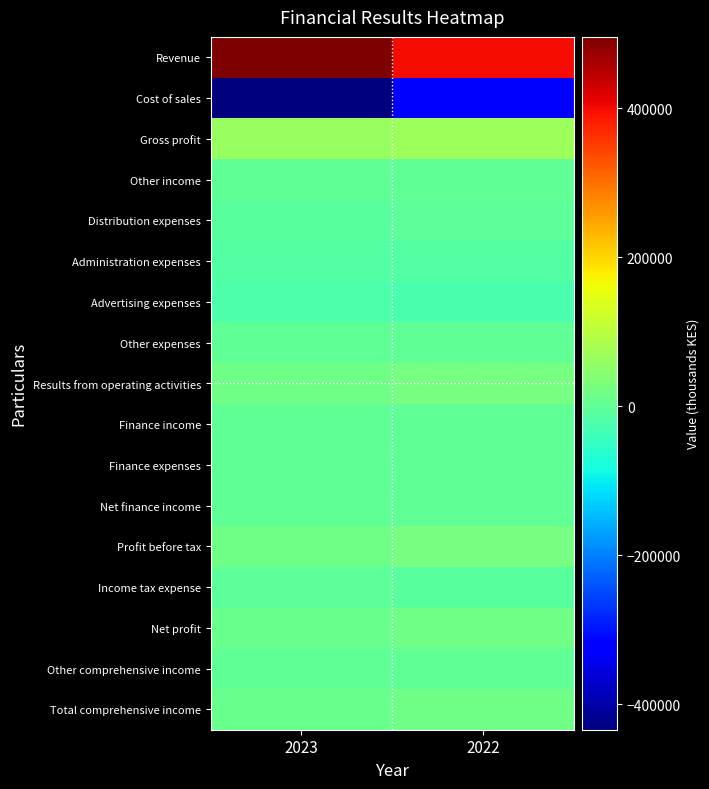

At which category is the sum across all series the highest?

2022